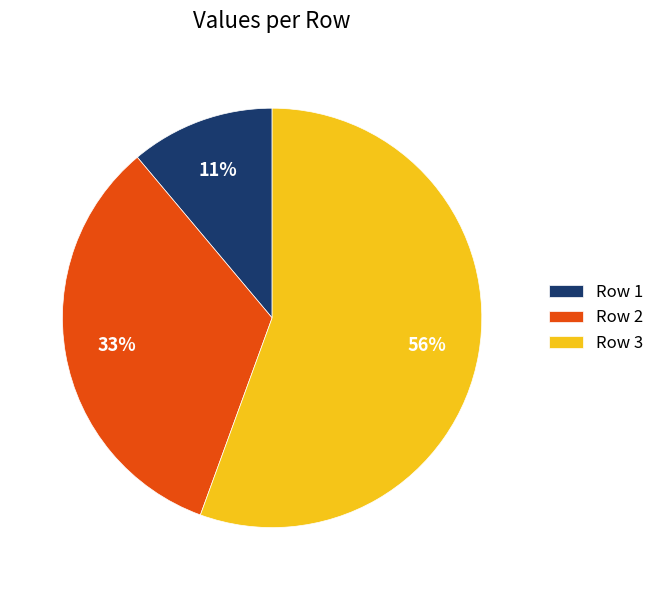

Between Row 1 and Row 2, which is larger?

Row 2